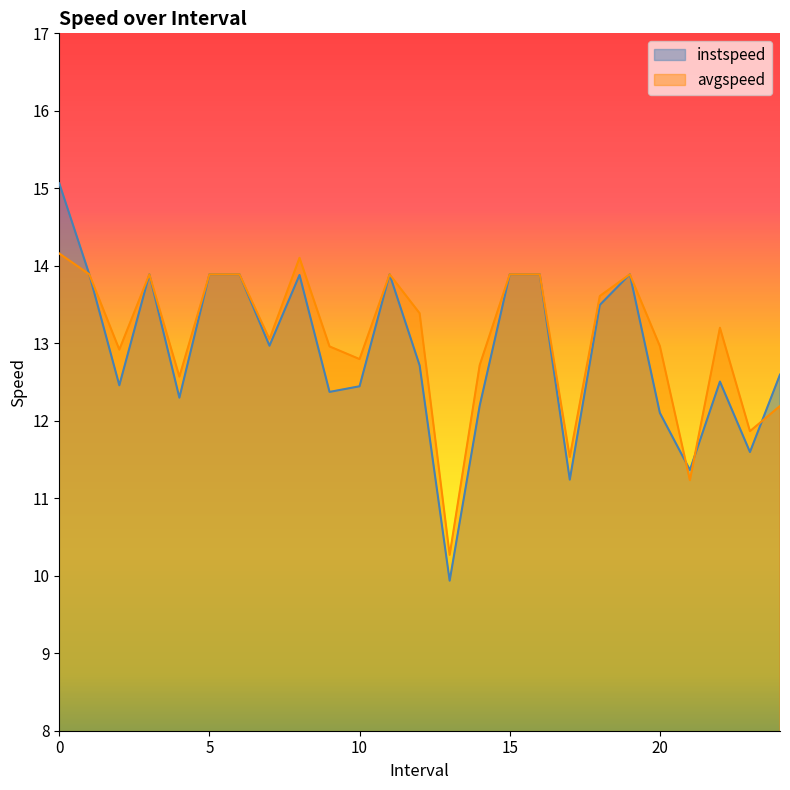

At which category does instspeed reach its first local peak?

3.0